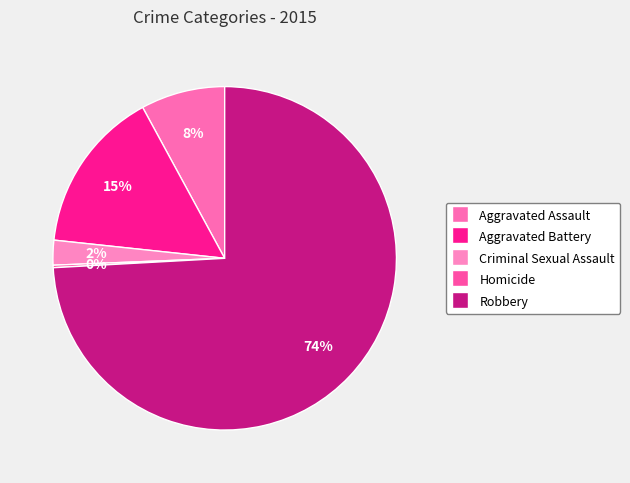

How many segments does this pie chart have?

5